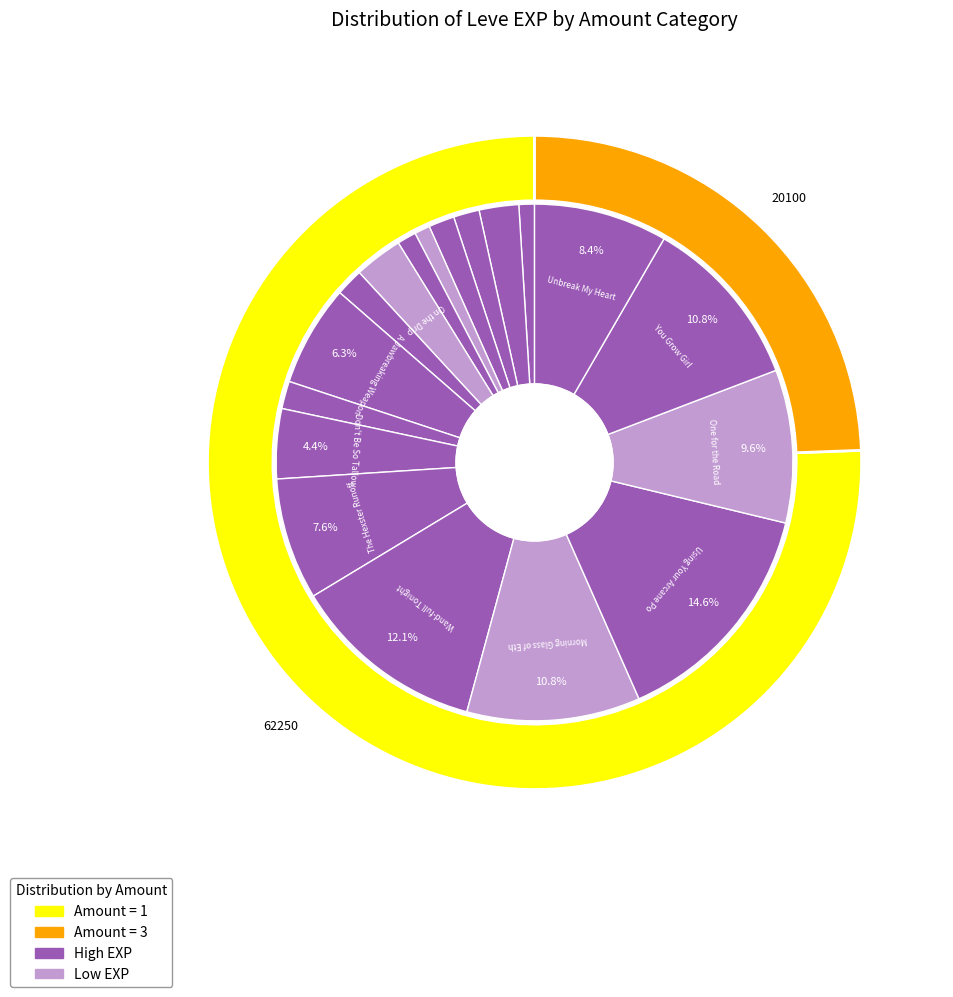

What is the smallest slice in the pie chart?

Mercury Rising